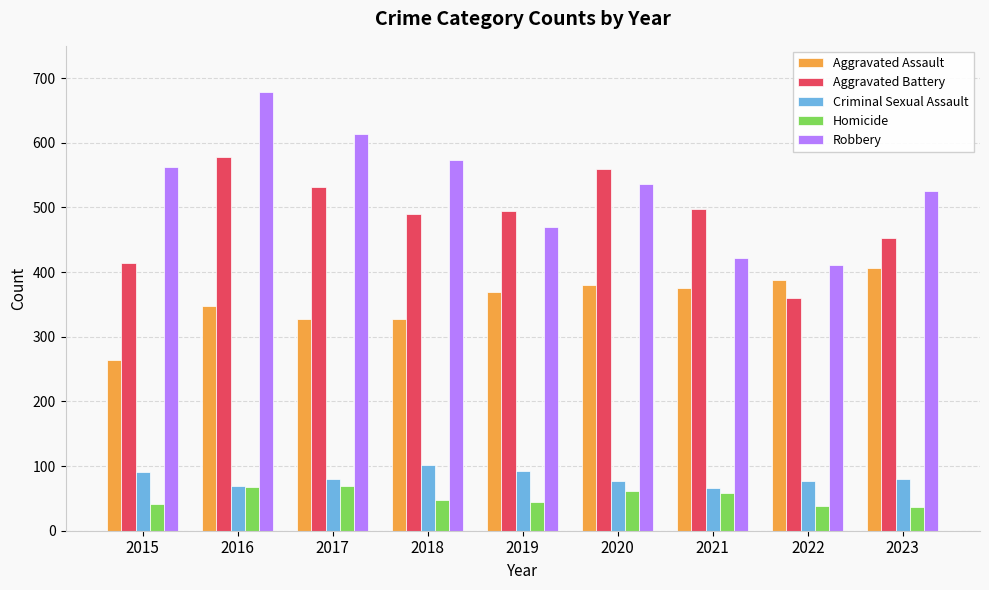

What is the sum of the Homicide values at 2017 and 2022?

107